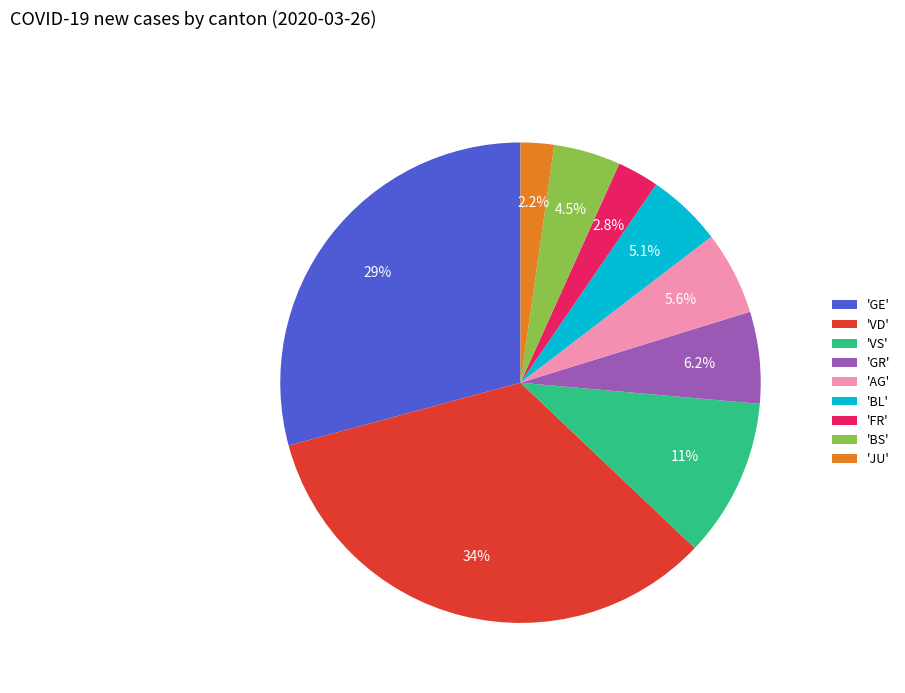

Is there any slice that represents more than half of the pie?

No